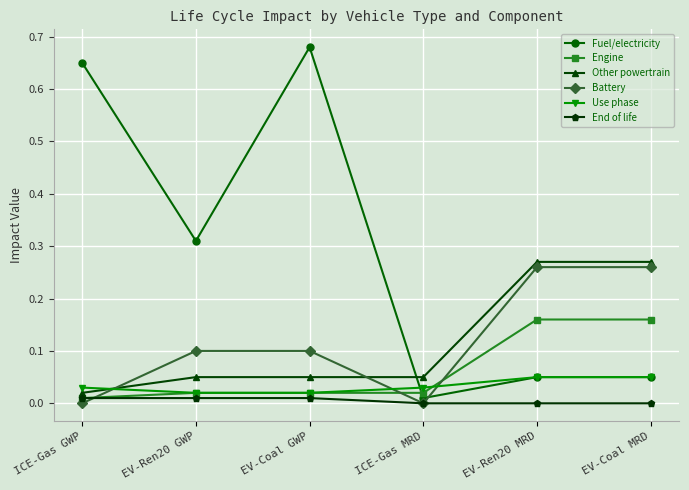

The Engine series shows 0.0 at ICE-Gas GWP. True or false?

True